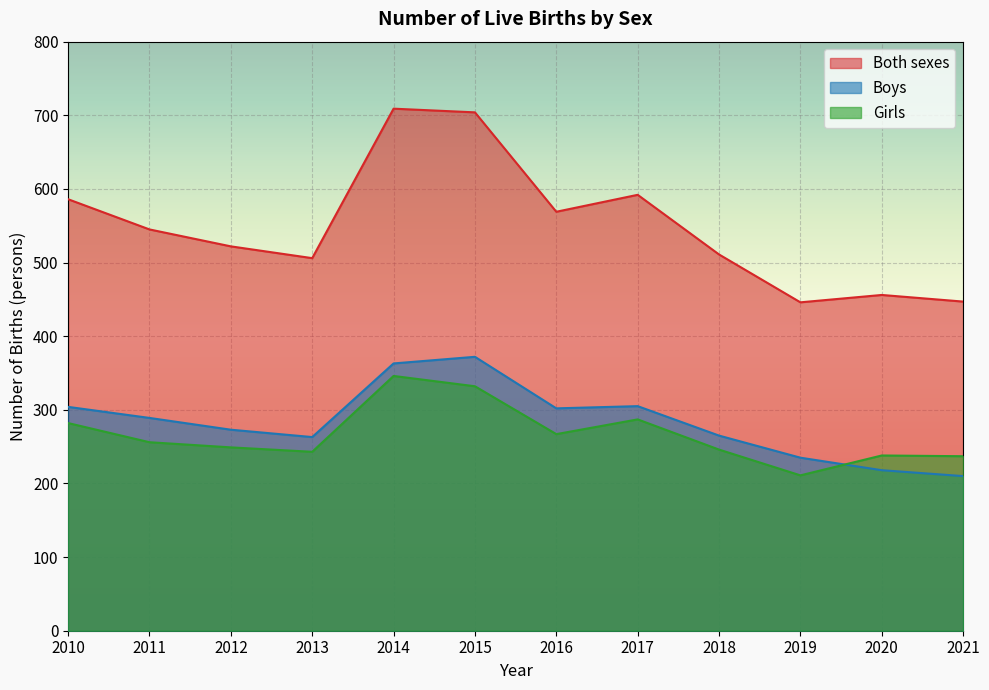

What is the difference between the maximum and minimum values in the Both sexes series?

263